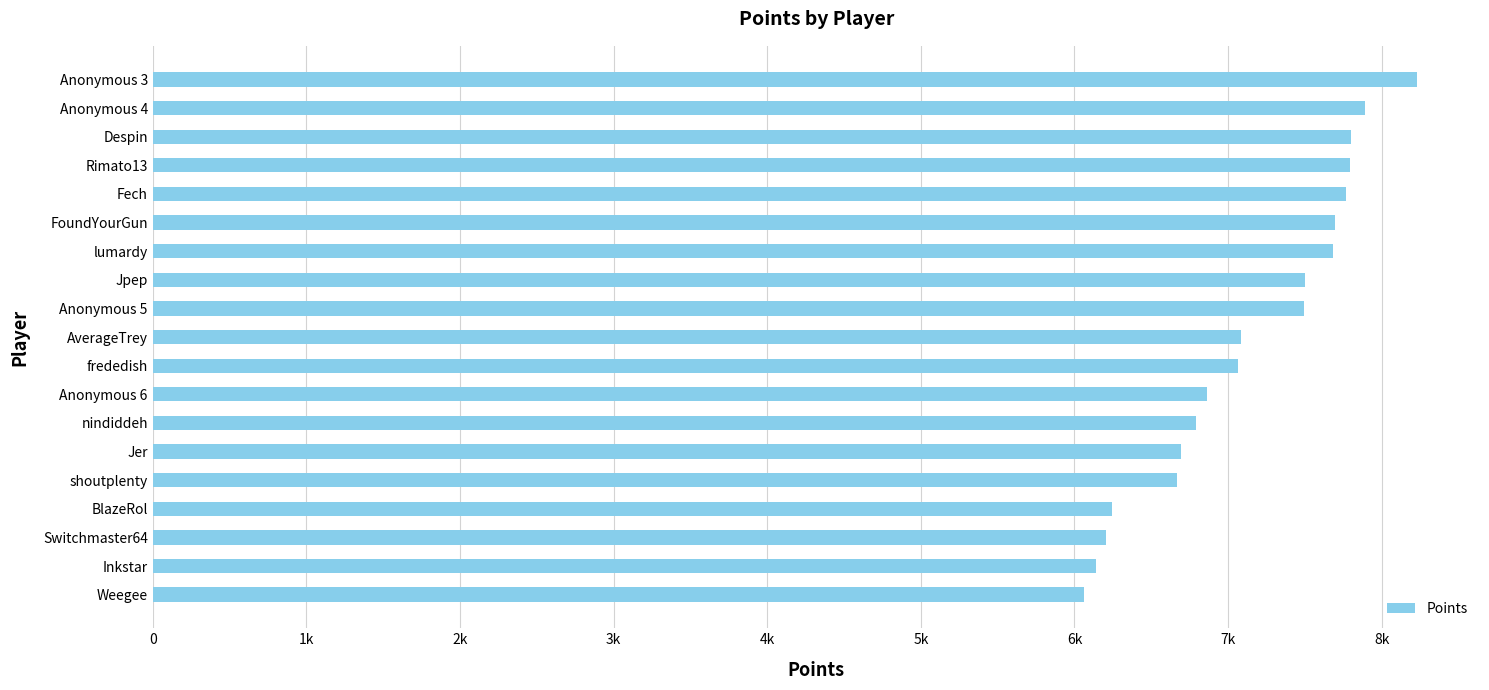

Are the bars horizontal?

Yes